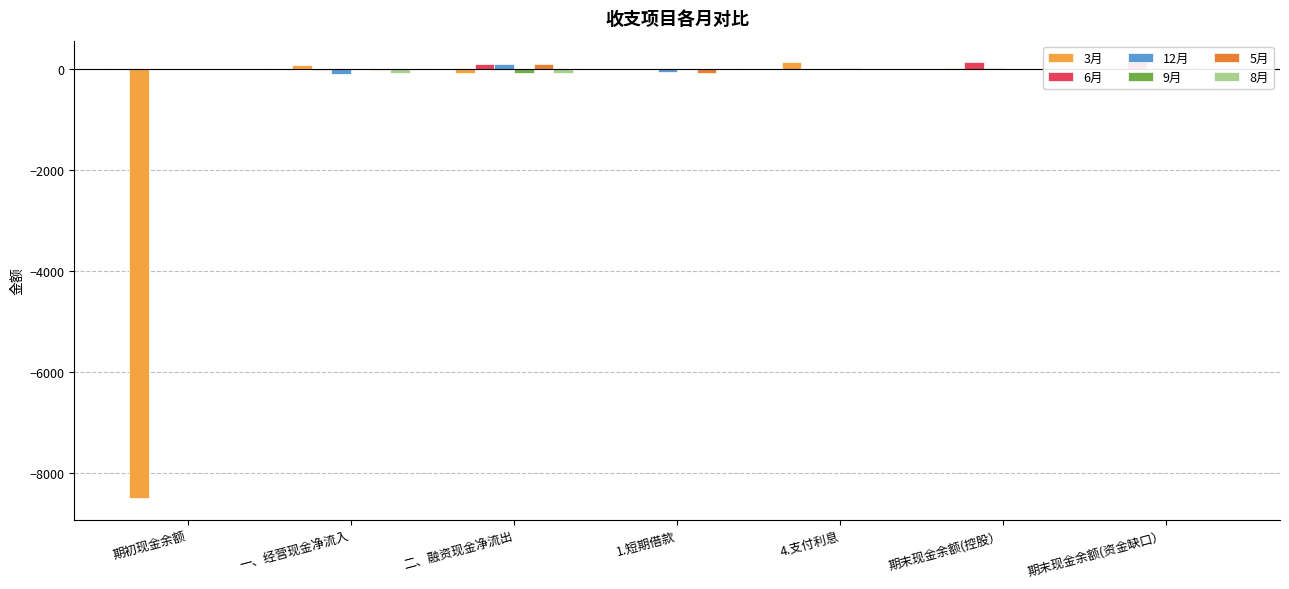

List the series in order of their peak value, highest first.

3月, 6月, 12月, 5月, 9月, 8月